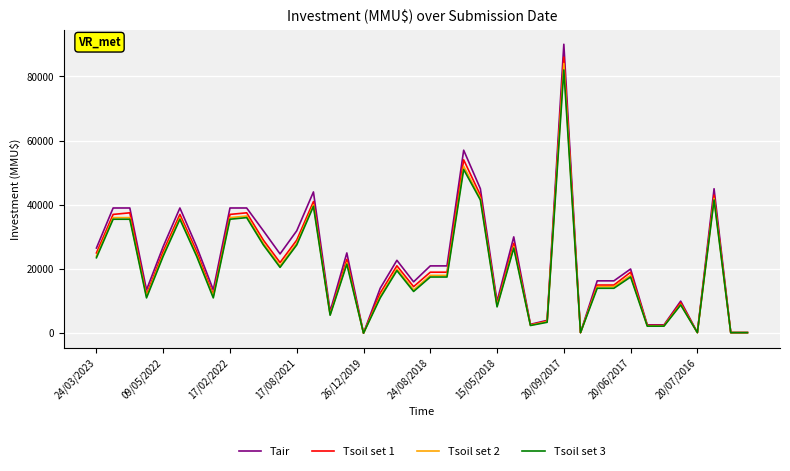

True or false: Tsoil set 3 has more than 0 interior local peaks.

True